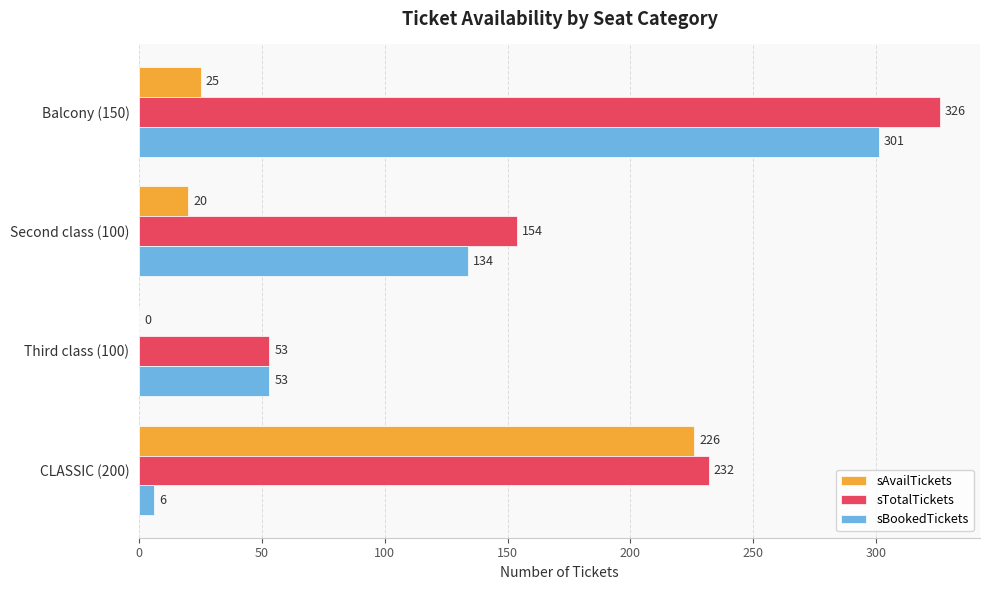

At which label is sBookedTickets closest to 153?

Second class (100)